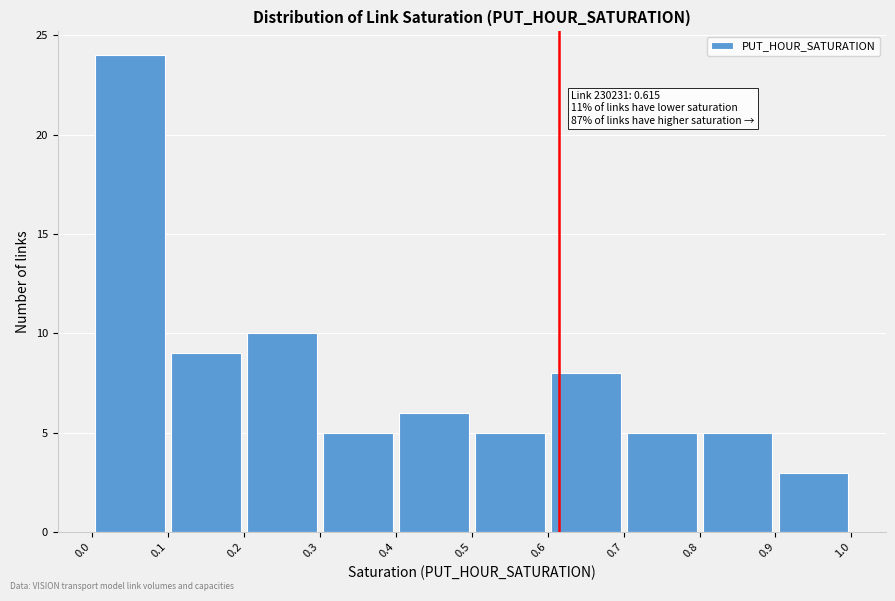

Which range on the x-axis has the tallest bar?

0.0 to 0.1